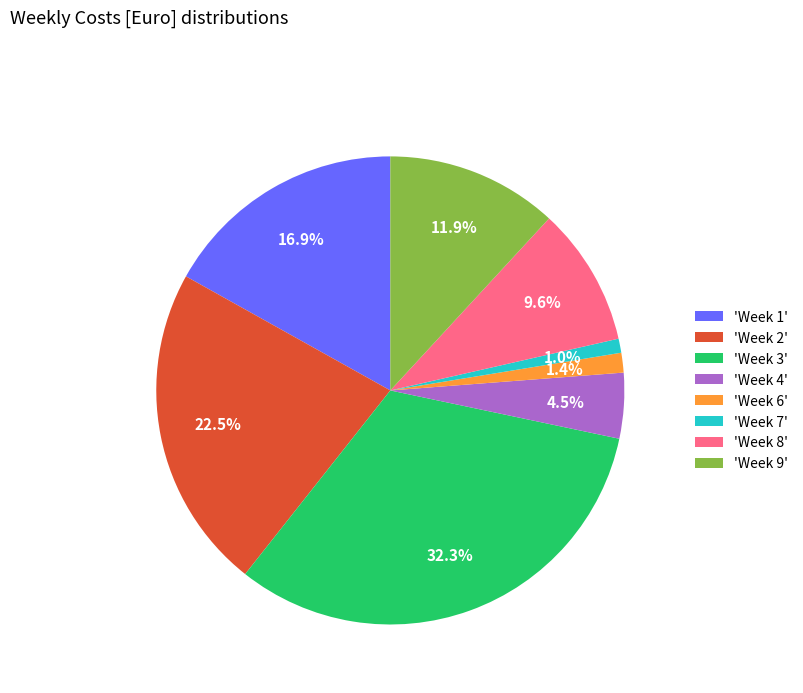

What percentage is NOT represented by 'Week 2'?

77.5%